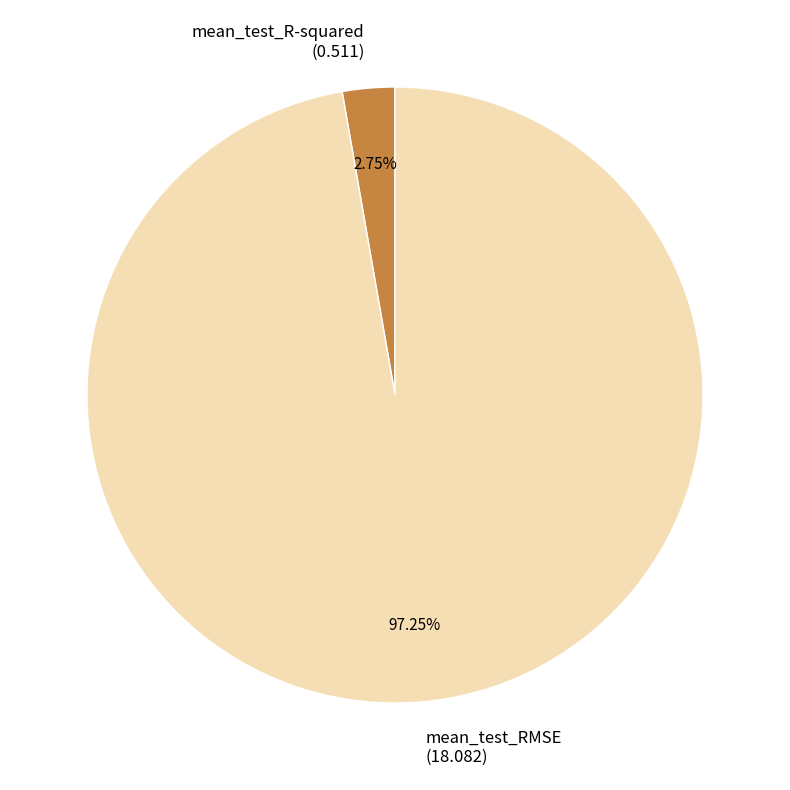

What is the total percentage of mean_test_R-squared and mean_test_RMSE?

100.0%